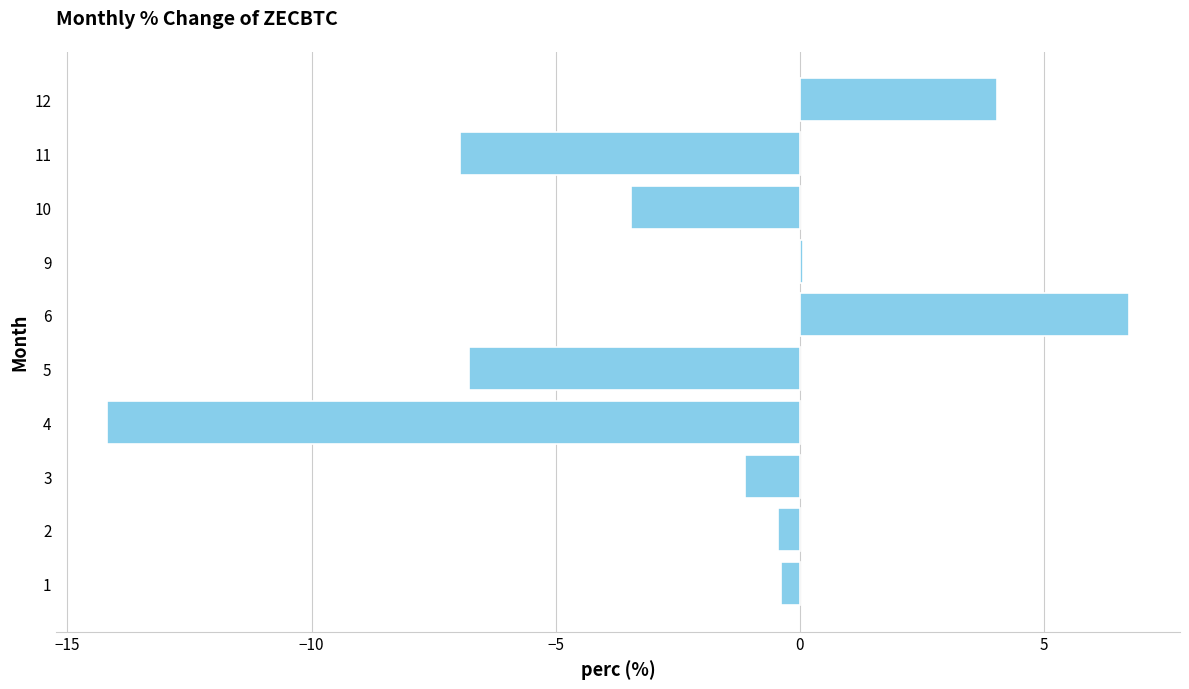

What is the sum of the values at 4 and 5?

-21.0